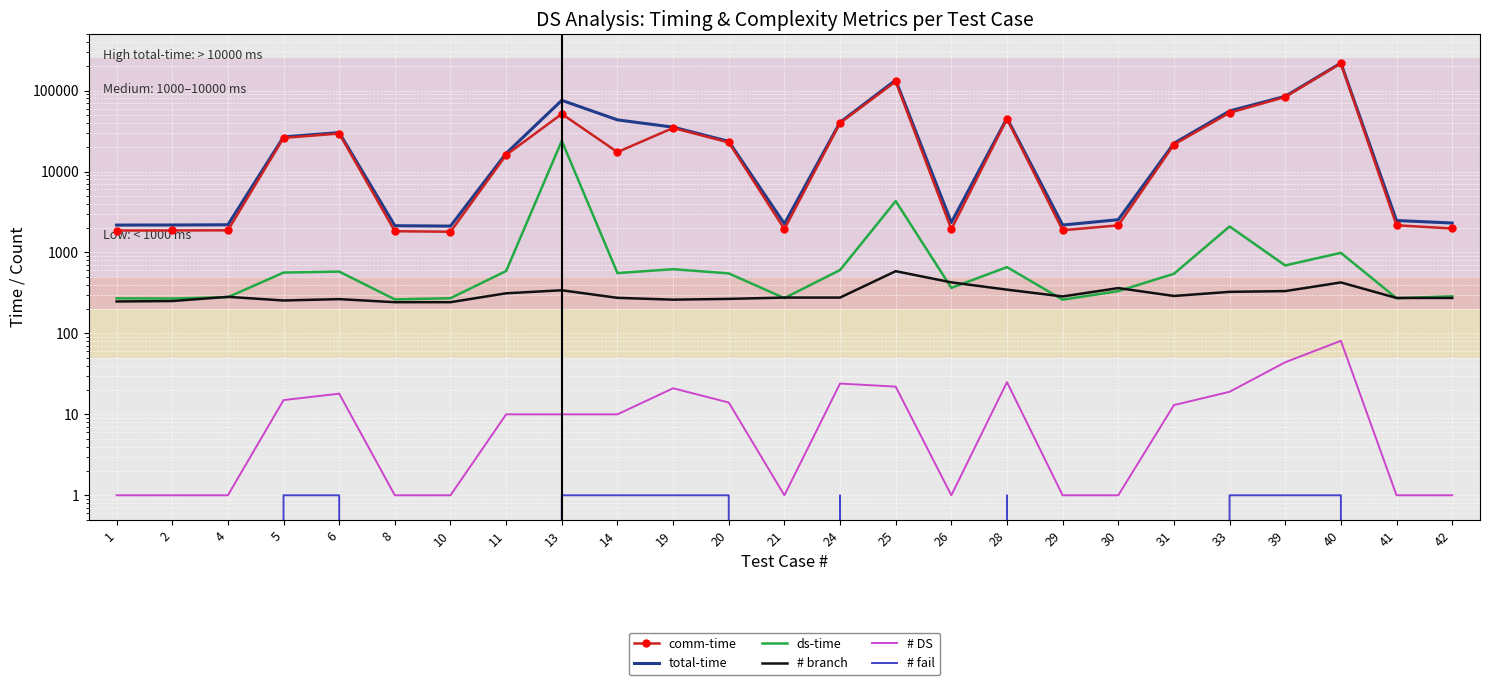

What is the value of the comm-time point at the 16th from the left?

1938